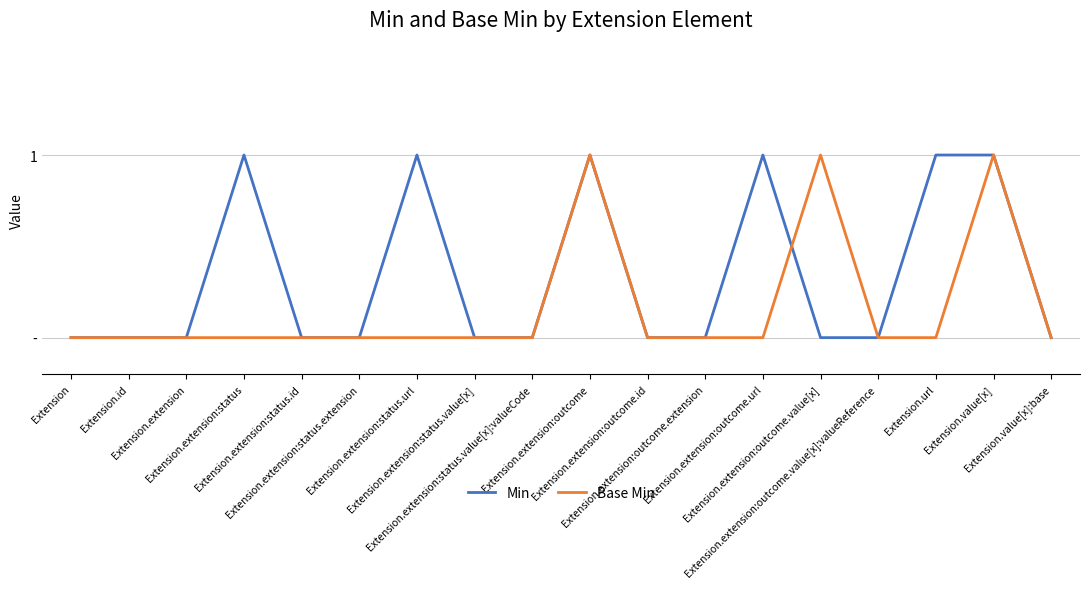

What is the highest value of the Min series?

1